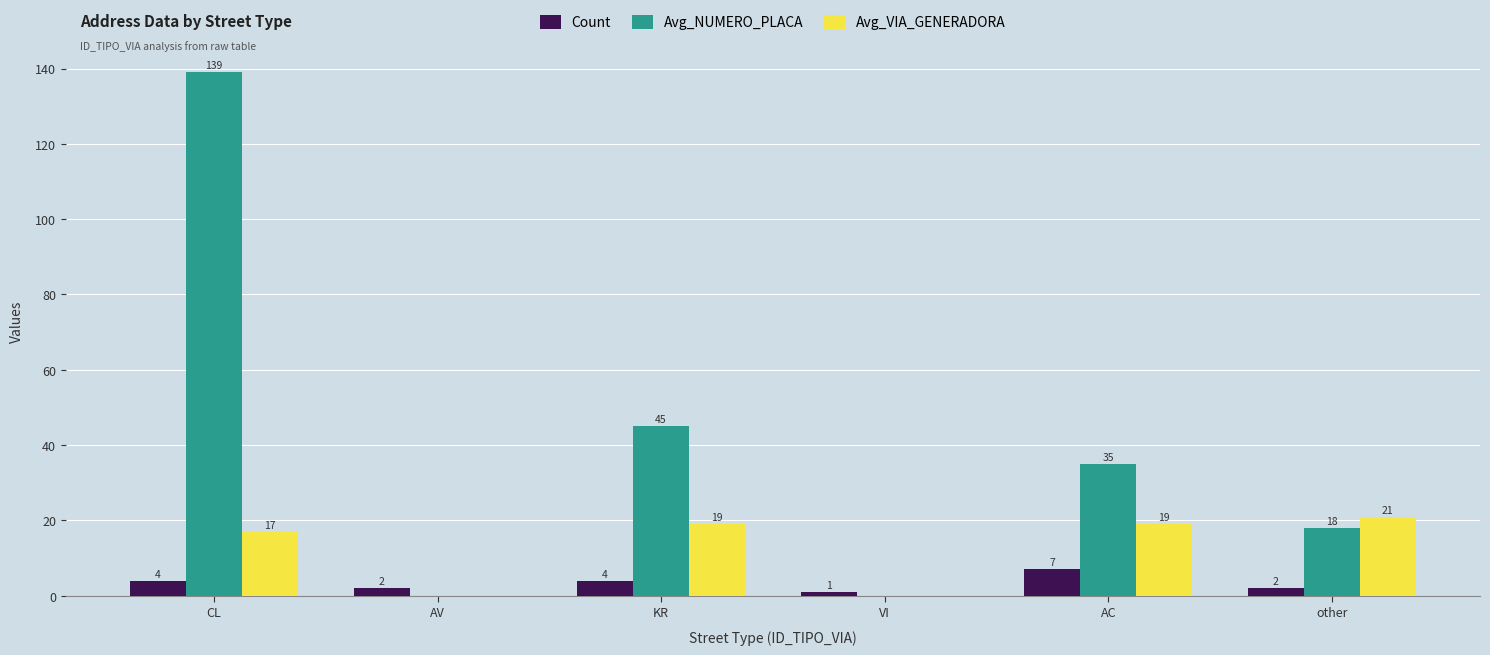

The Count series shows 4 at KR. True or false?

True